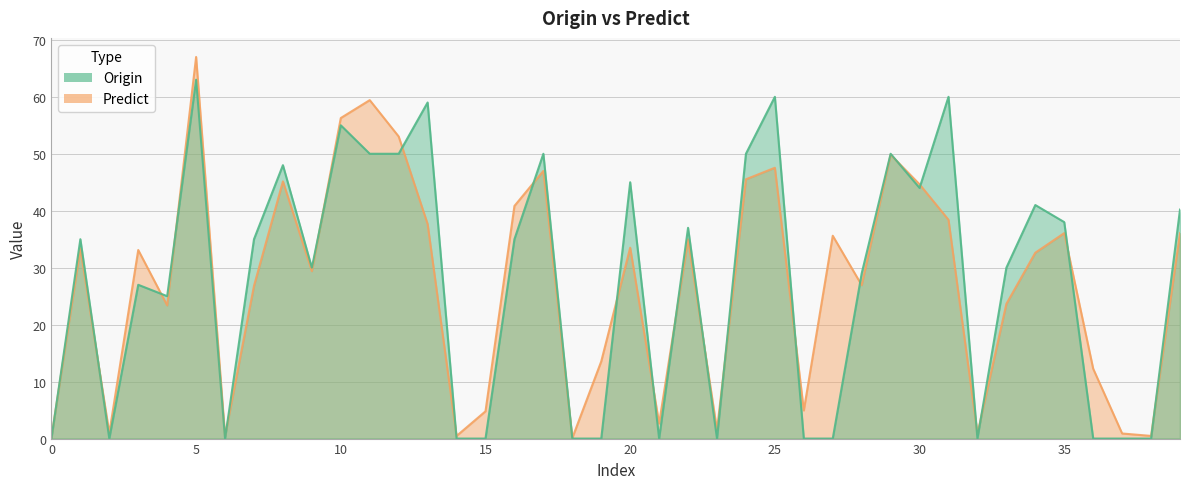

Where is Origin nearest to the value 31?

9